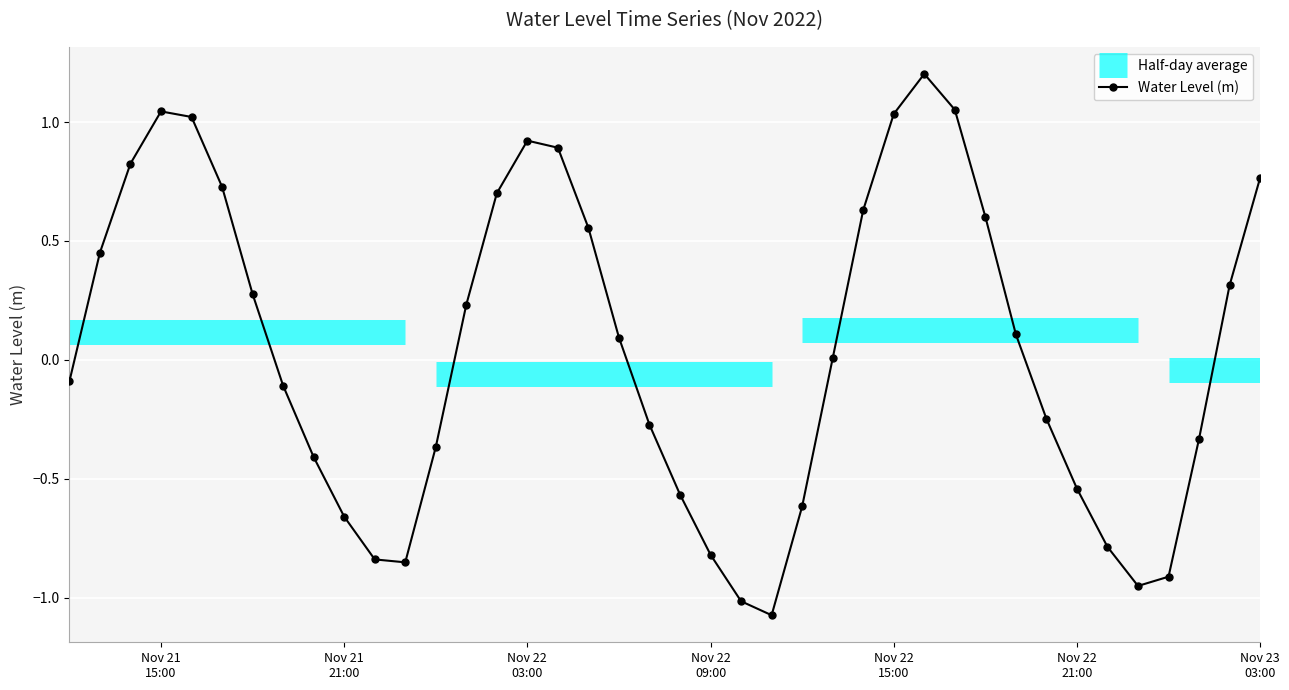

True or false: Water Level (m) has more than 2 points higher than both neighbors.

True